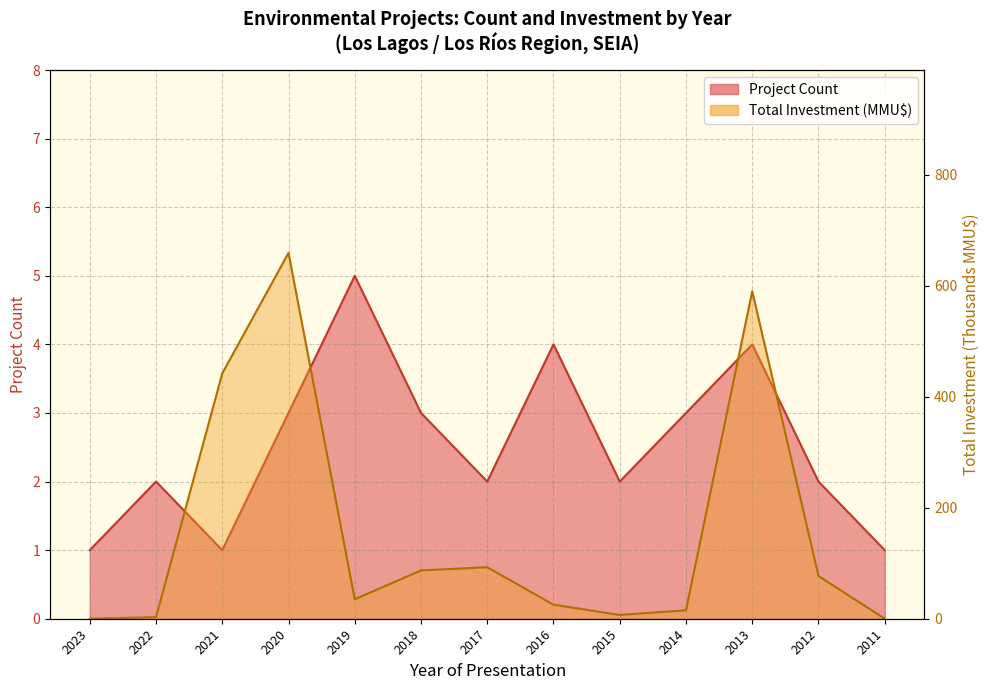

At how many categories does at least one series exceed 282?

3